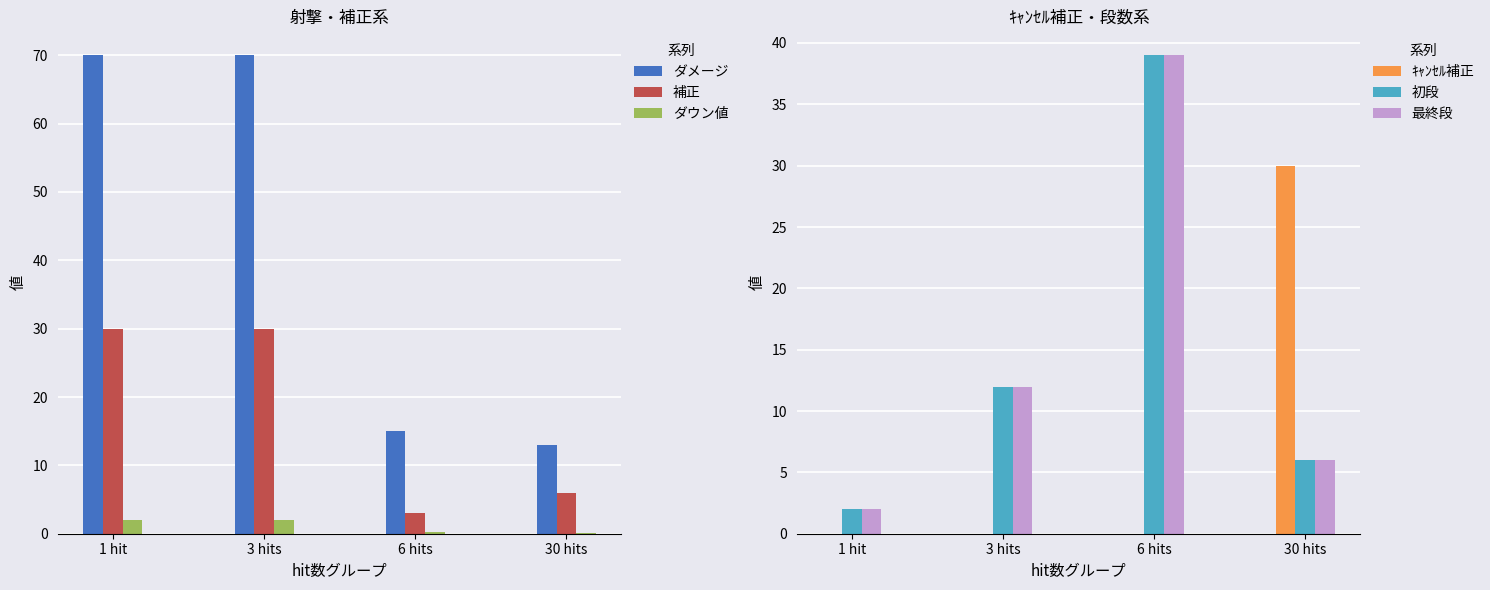

True or false: ダメージ has a value of 125.6 at 3 hits.

False